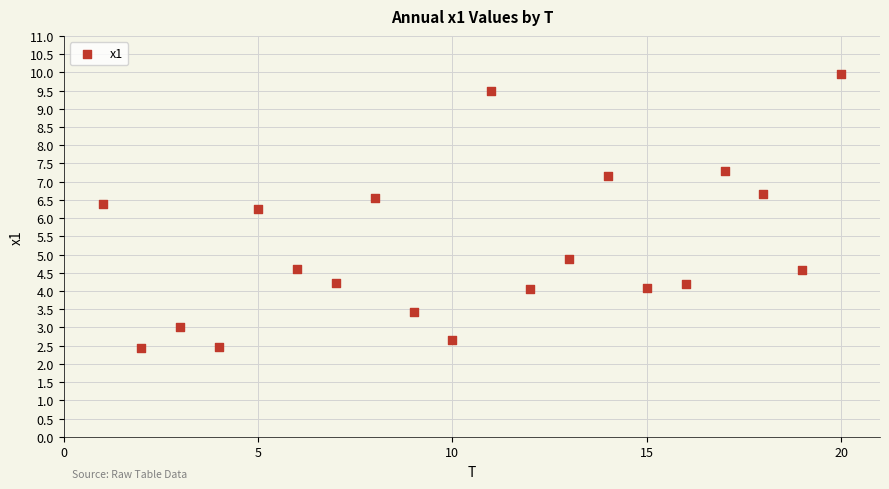

What is the range of Y values (max minus min)?

7.5